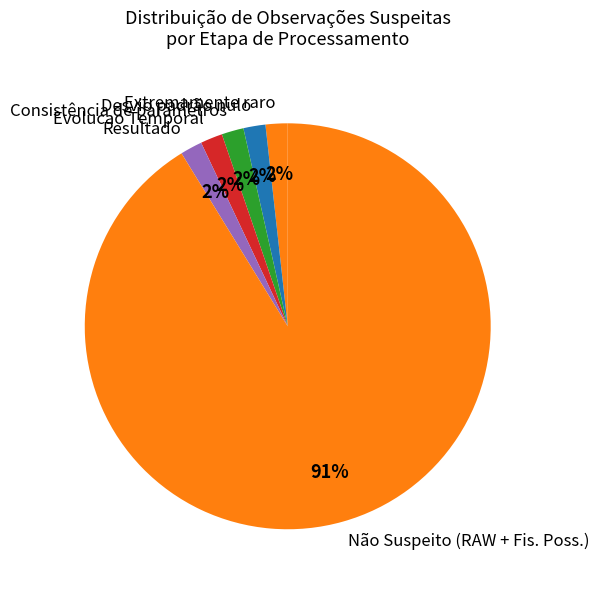

The Extremamente raro slice represents 2% of the pie. True or false?

True